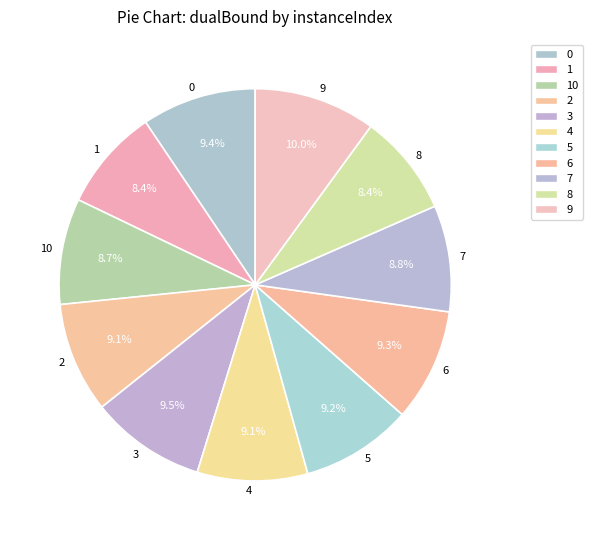

Is the sum of 7 and 10 greater than half?

No